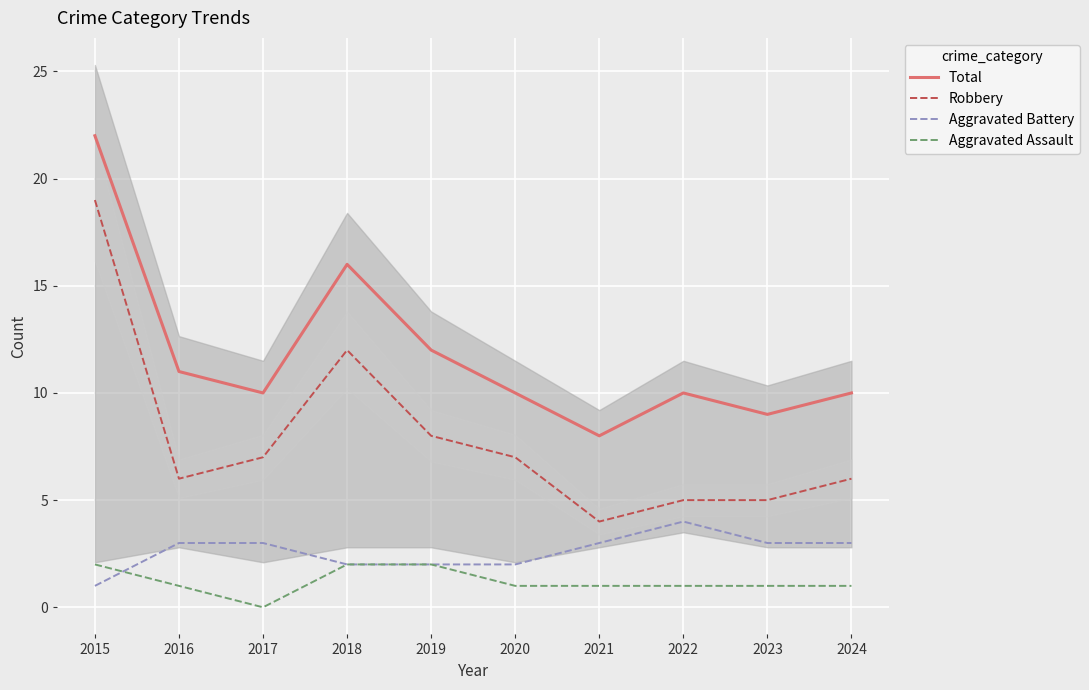

True or false: Aggravated Assault has a value of 1 at 2023.

True